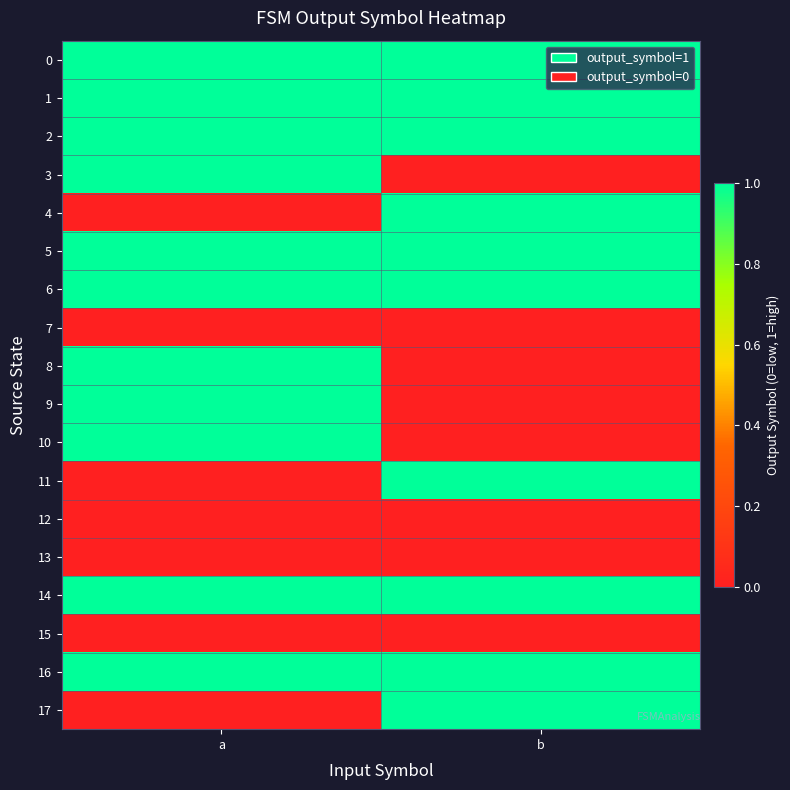

What is the difference between the highest and lowest values at a?

1